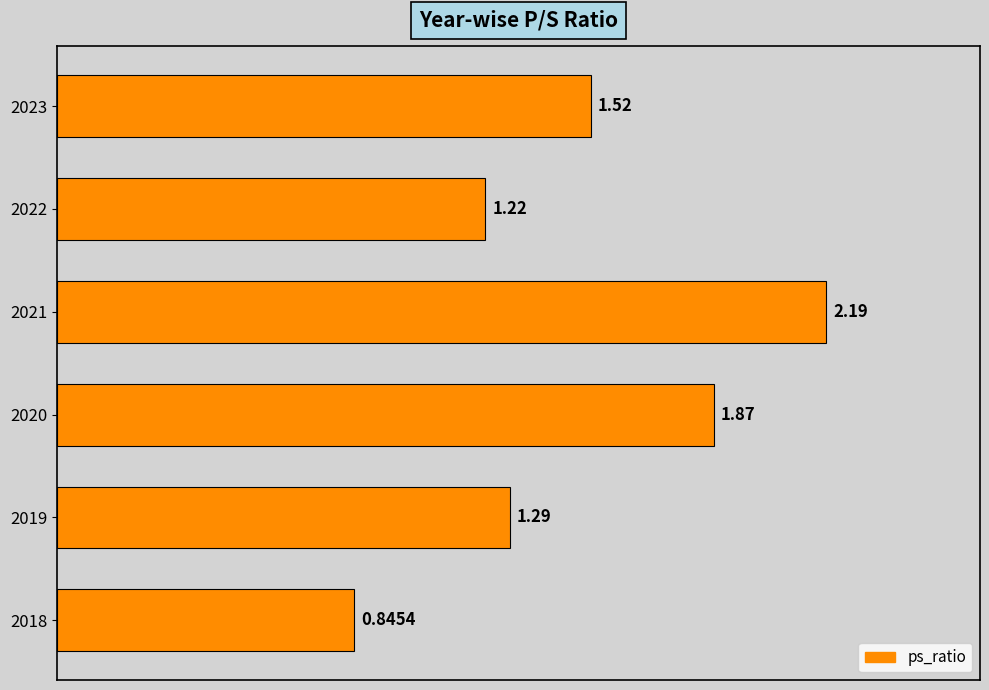

Which has a higher value, 2020 or 2018?

2020